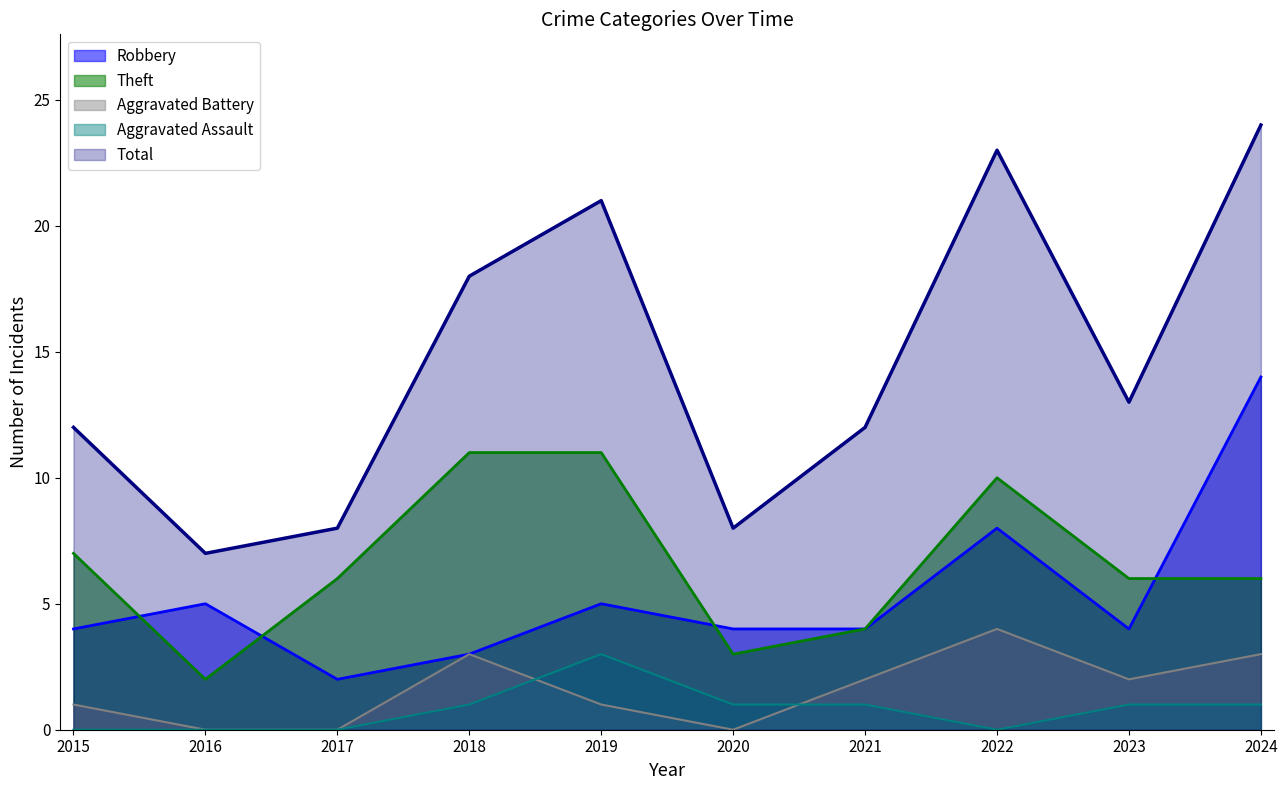

What are all the series names shown in the legend?

Robbery, Theft, Aggravated Battery, Aggravated Assault, Total